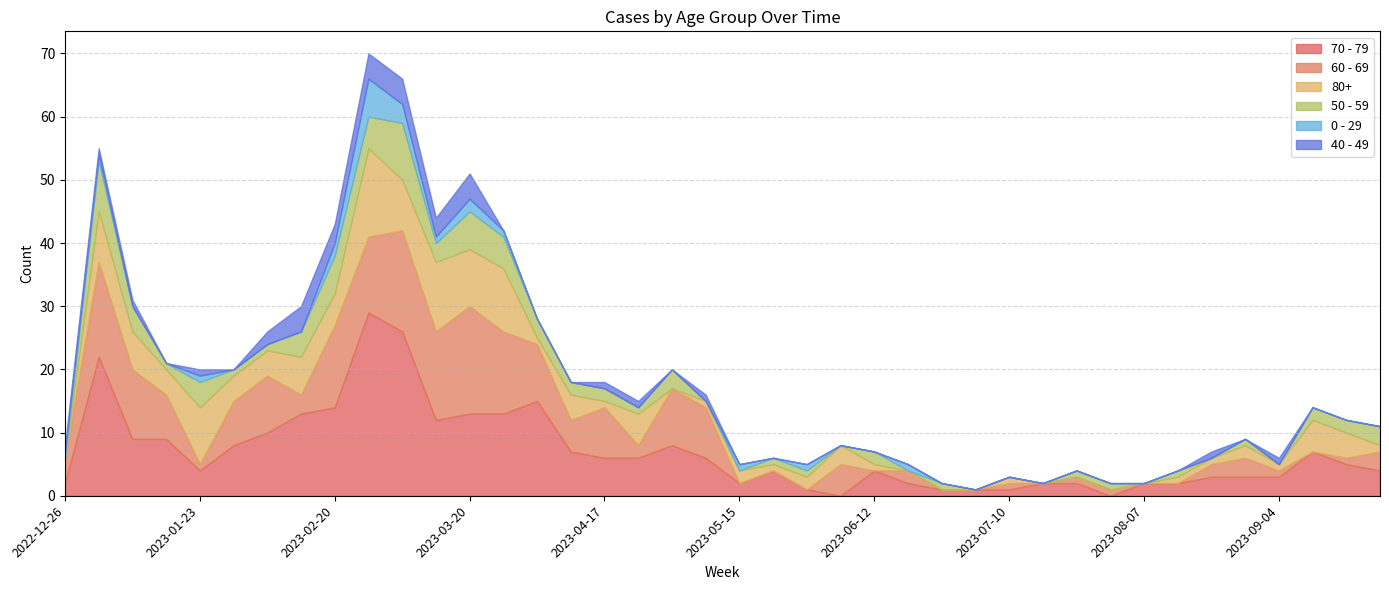

After their last crossing, which series has the higher values: 80+ or 50 - 59?

50 - 59